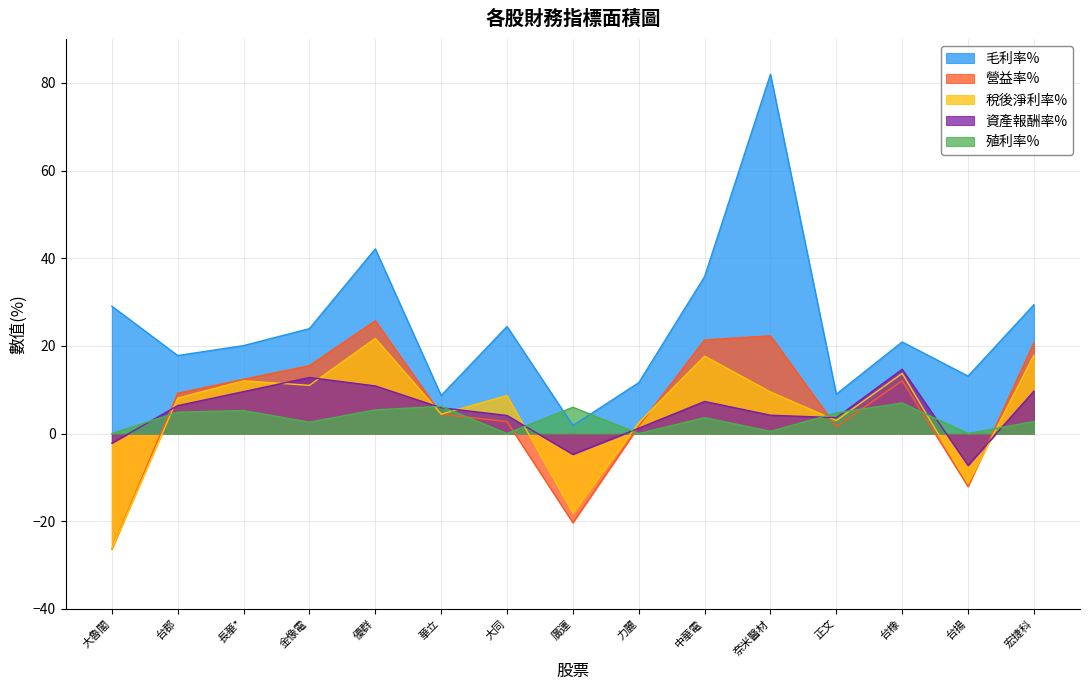

How many interior local peaks does the 殖利率% series have?

5